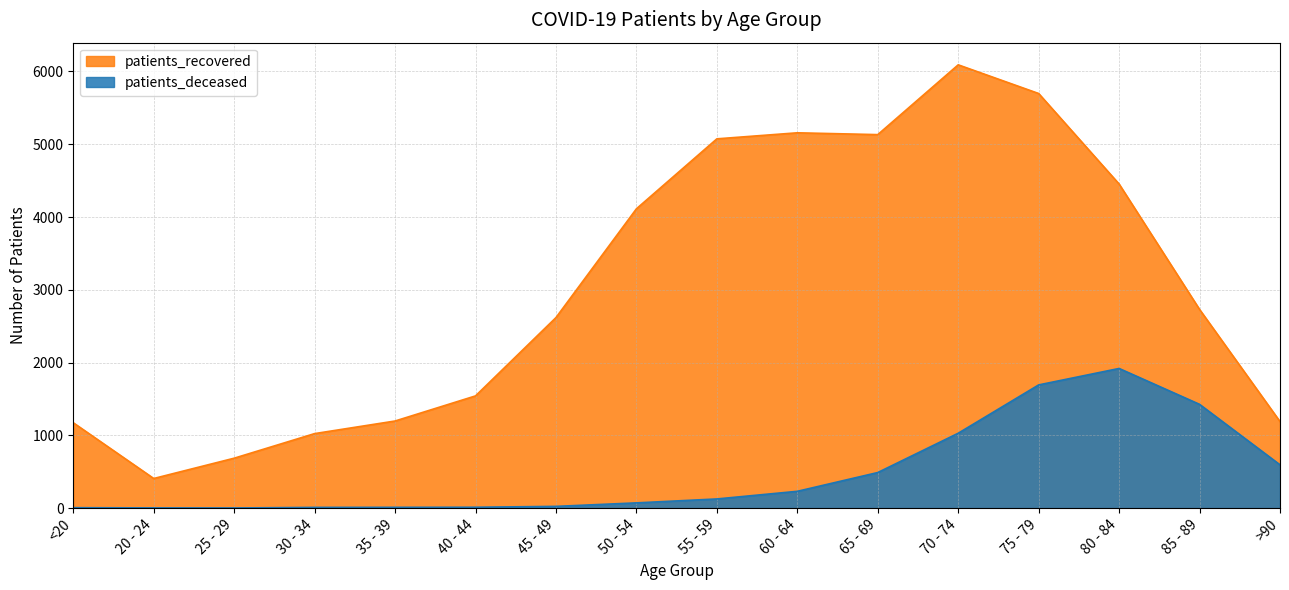

What is the difference between the highest and lowest values at 45 - 49?

2594